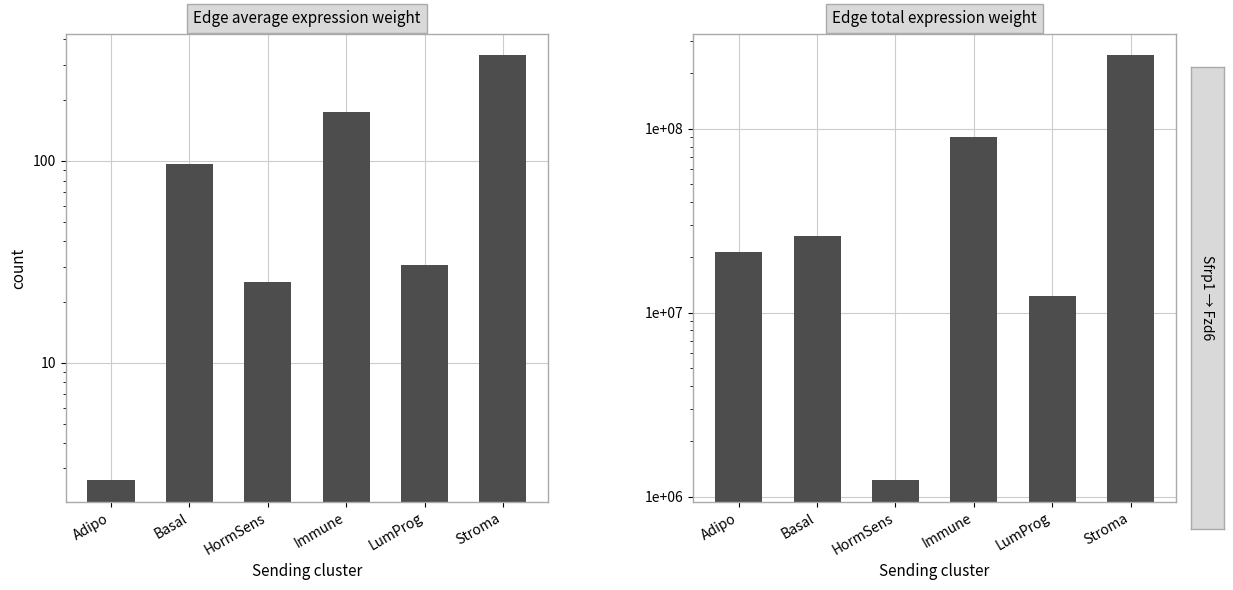

The Edge average expression weight series shows 44.0 at HormSens. True or false?

False